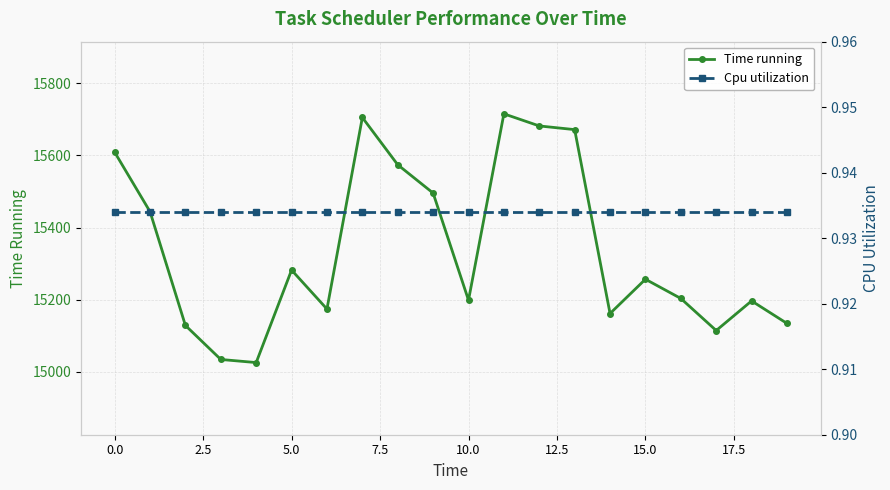

What are all the series names shown in the legend?

Time running, Cpu utilization